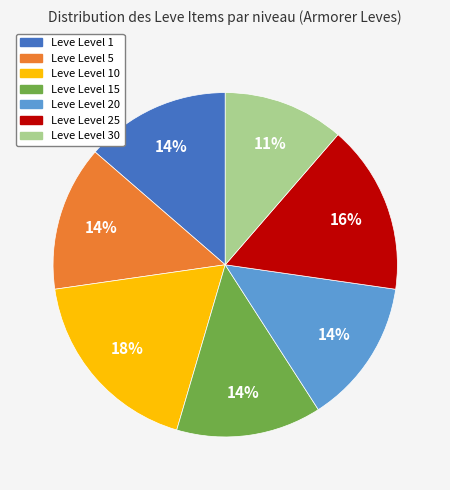

Is it true that Leve Level 15 is 24% of the pie?

False